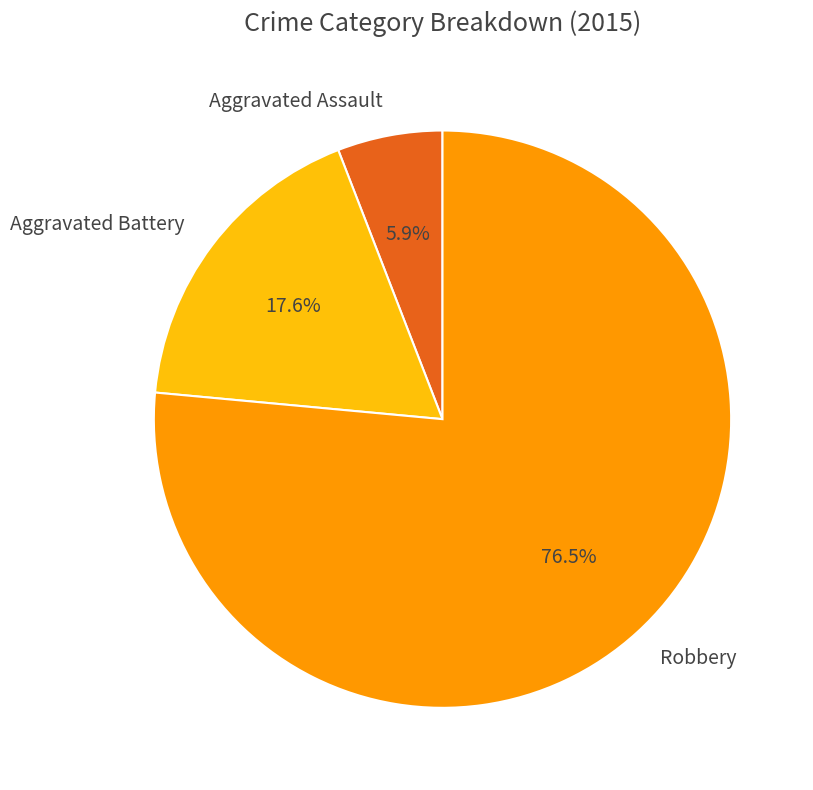

How many slices are in this pie chart?

3